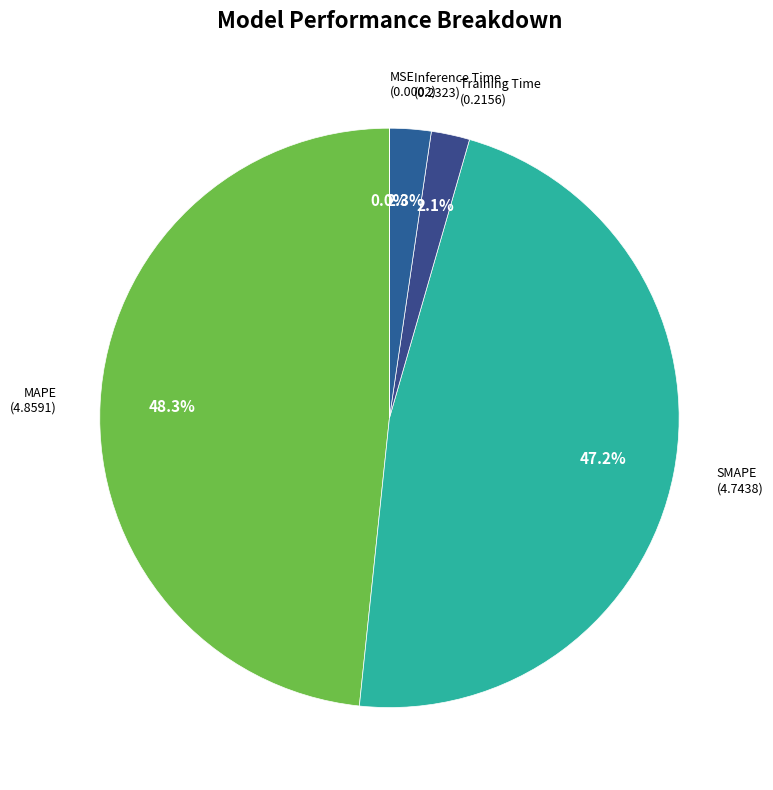

Is there any slice that represents more than half of the pie?

No